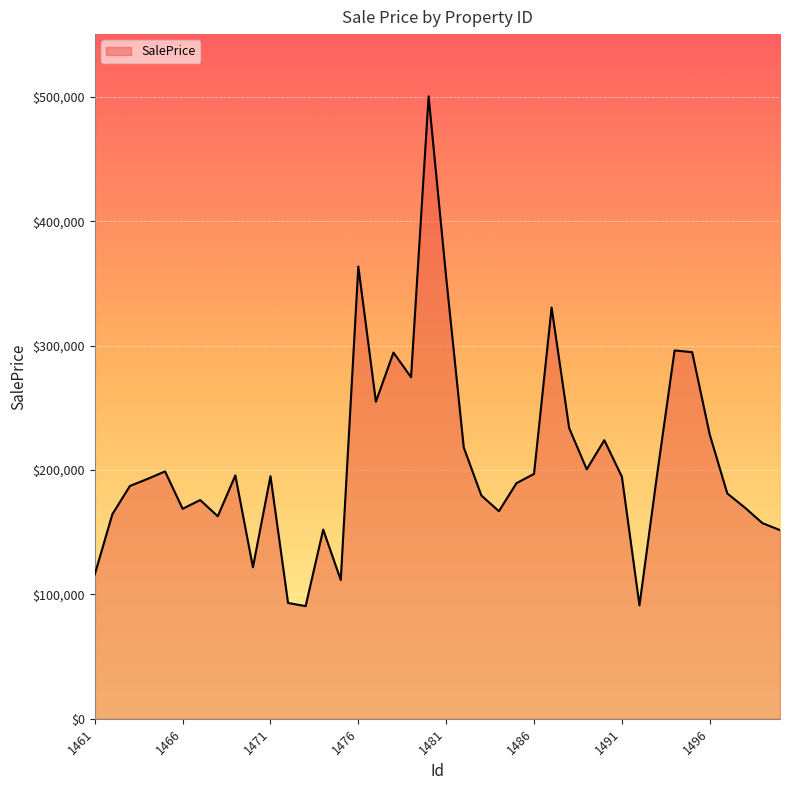

What is the maximum value shown in the chart?

500380.3